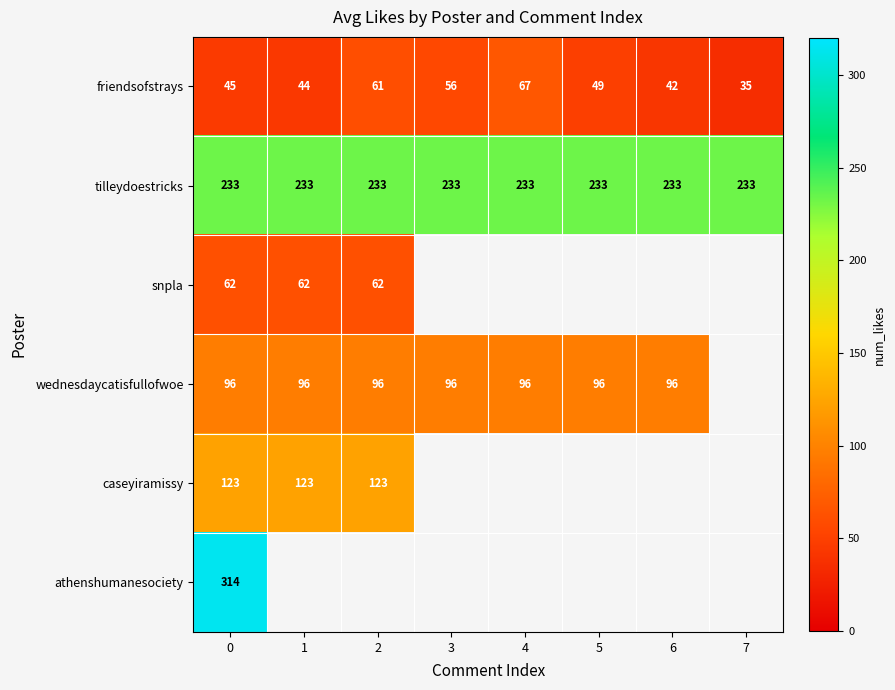

How many data points in friendsofstrays are less than 49?

4